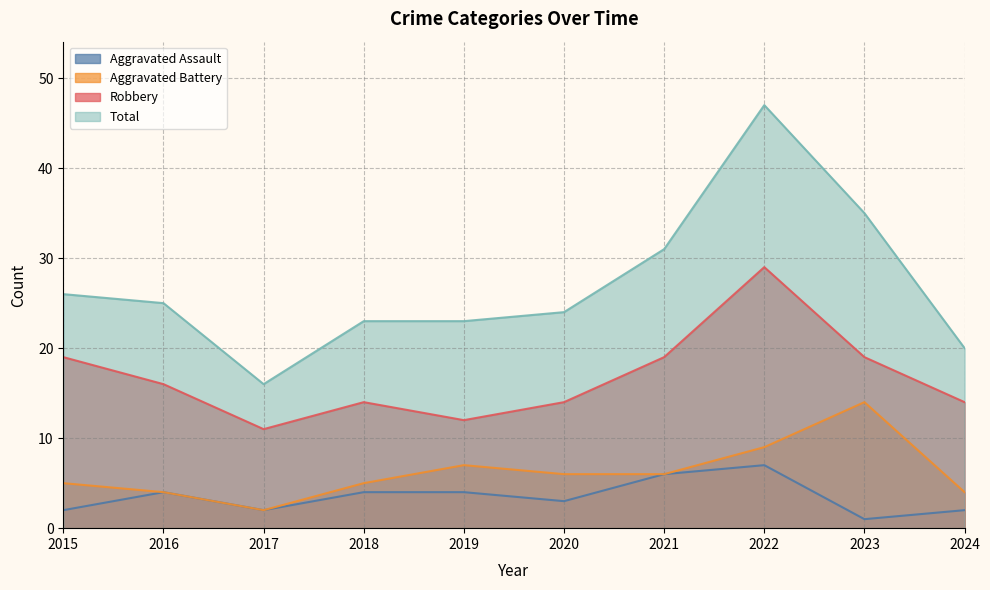

List the series in order of their peak value, highest first.

Total, Robbery, Aggravated Battery, Aggravated Assault